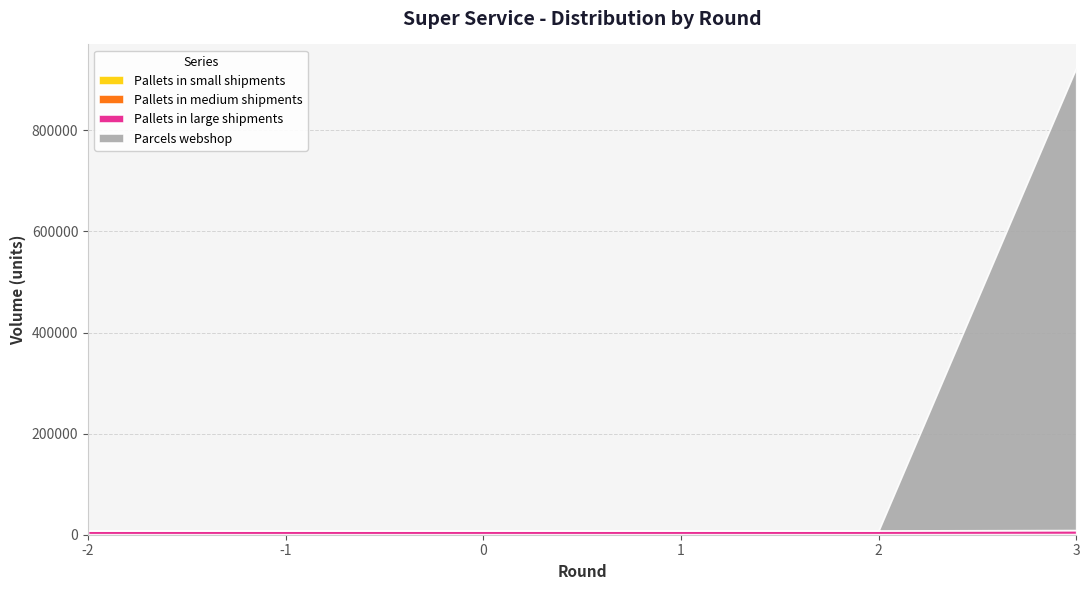

Reading right to left, transcribe all the data shown in this chart.

Pallets in small shipments: 870.4	708.5	669.4	669.4	669.4	669.4
Pallets in medium shipments: 442.0	266.3	289.8	289.8	289.8	289.8
Pallets in large shipments: 7927.8	7481.2	7504.3	7504.3	7504.3	7504.3
Parcels webshop: 914598.3	0.0	0.0	0.0	0.0	0.0